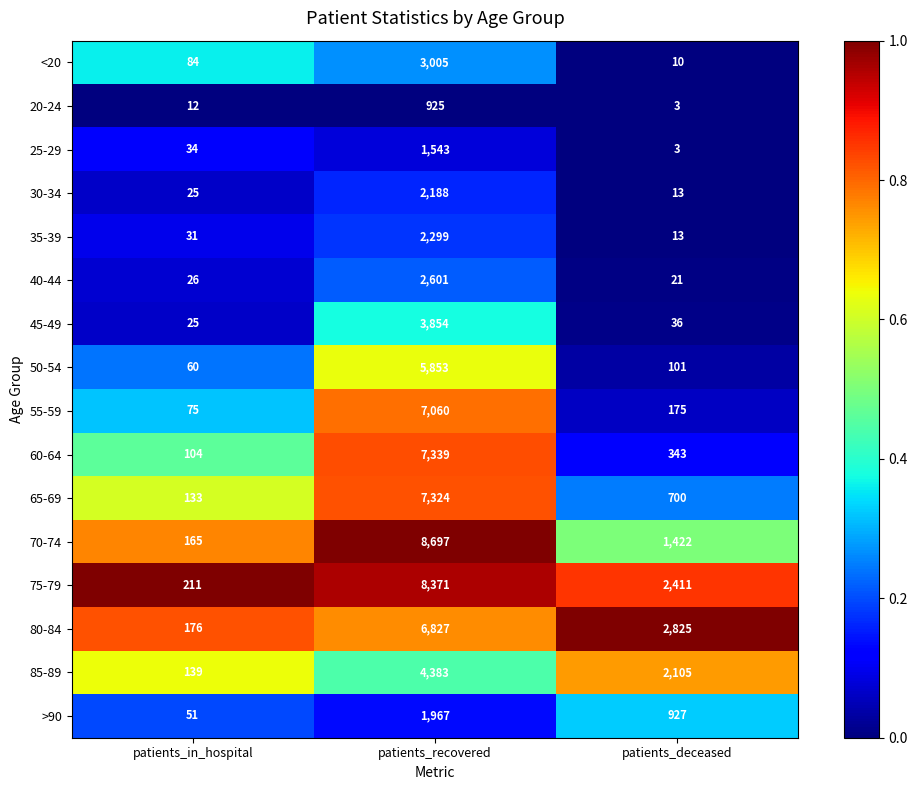

True or false: 70-74 has a value of 1422 at patients_deceased.

True